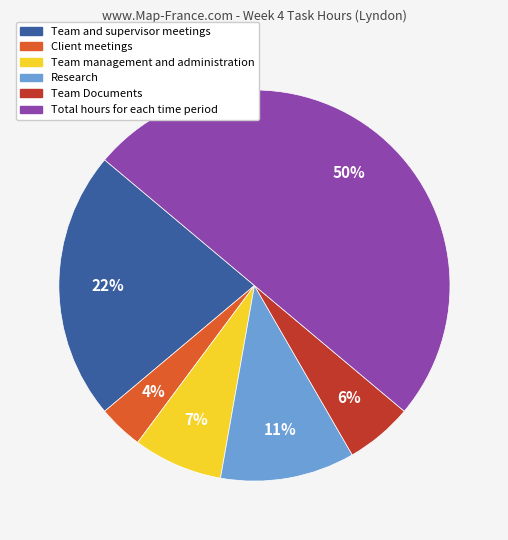

To the nearest percent, what is the difference between the largest and smallest slice percentages?

46%